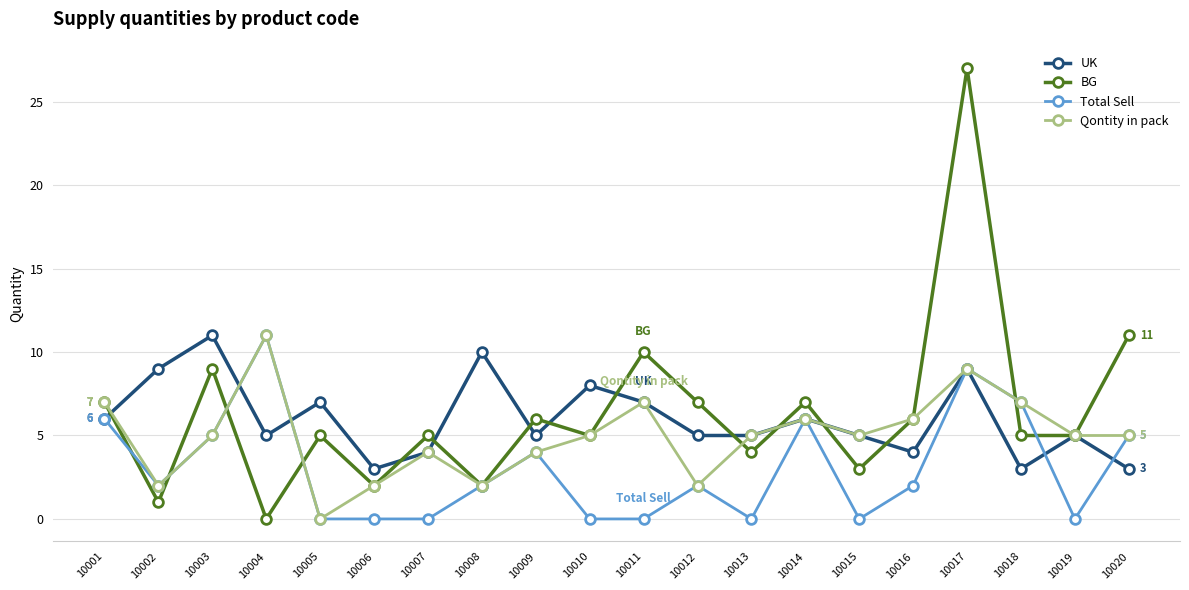

Reading left to right, extract all data points from this chart.

UK: 10001=6	10002=9	10003=11	10004=5	10005=7	10006=3	10007=4	10008=10	10009=5	10010=8	10011=7	10012=5	10013=5	10014=6	10015=5	10016=4	10017=9	10018=3	10019=5	10020=3
BG: 10001=7	10002=1	10003=9	10004=0	10005=5	10006=2	10007=5	10008=2	10009=6	10010=5	10011=10	10012=7	10013=4	10014=7	10015=3	10016=6	10017=27	10018=5	10019=5	10020=11
Total Sell: 10001=6	10002=2	10003=5	10004=11	10005=0	10006=0	10007=0	10008=2	10009=4	10010=0	10011=0	10012=2	10013=0	10014=6	10015=0	10016=2	10017=9	10018=7	10019=0	10020=5
Qontity in pack: 10001=7	10002=2	10003=5	10004=11	10005=0	10006=2	10007=4	10008=2	10009=4	10010=5	10011=7	10012=2	10013=5	10014=6	10015=5	10016=6	10017=9	10018=7	10019=5	10020=5